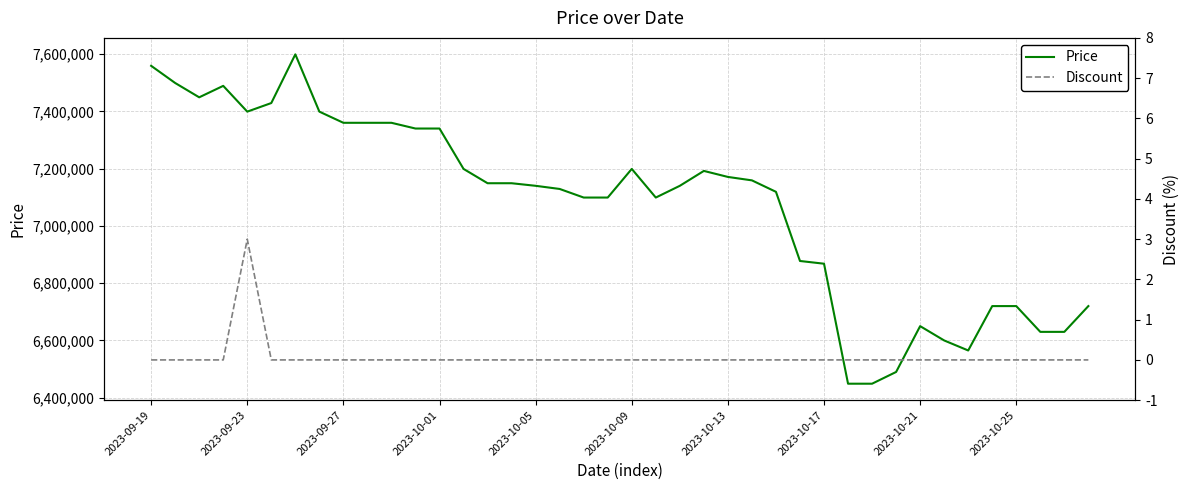

Count the number of categories in the chart.

40